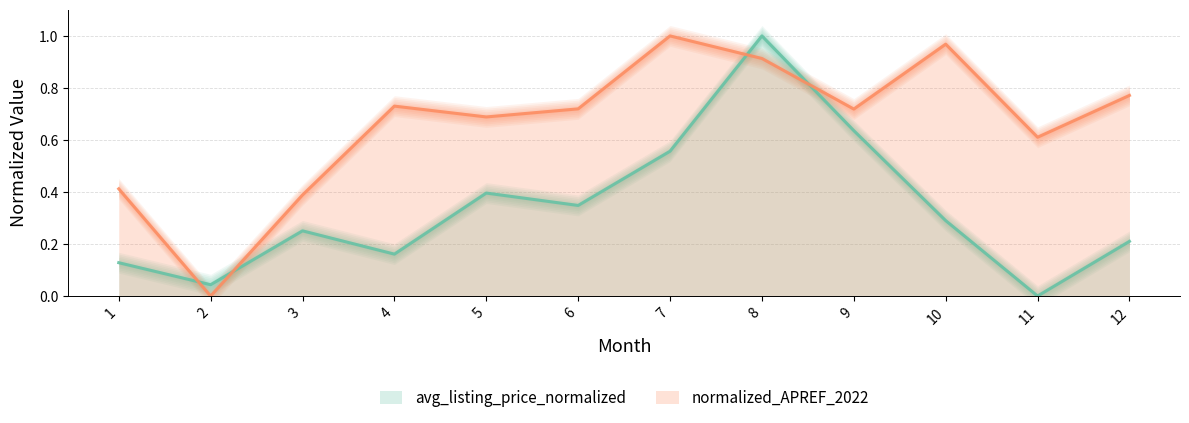

What is the difference between the normalized_APREF_2022 values at 9 and 10?

0.2